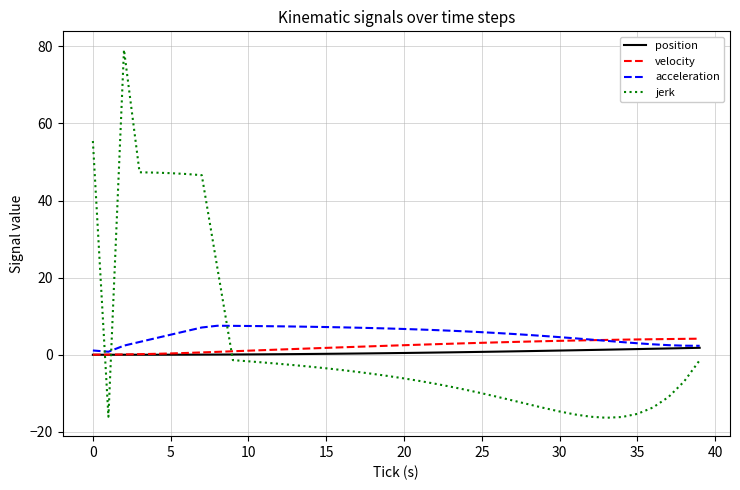

After their last crossing, which series has the higher values: jerk or velocity?

velocity